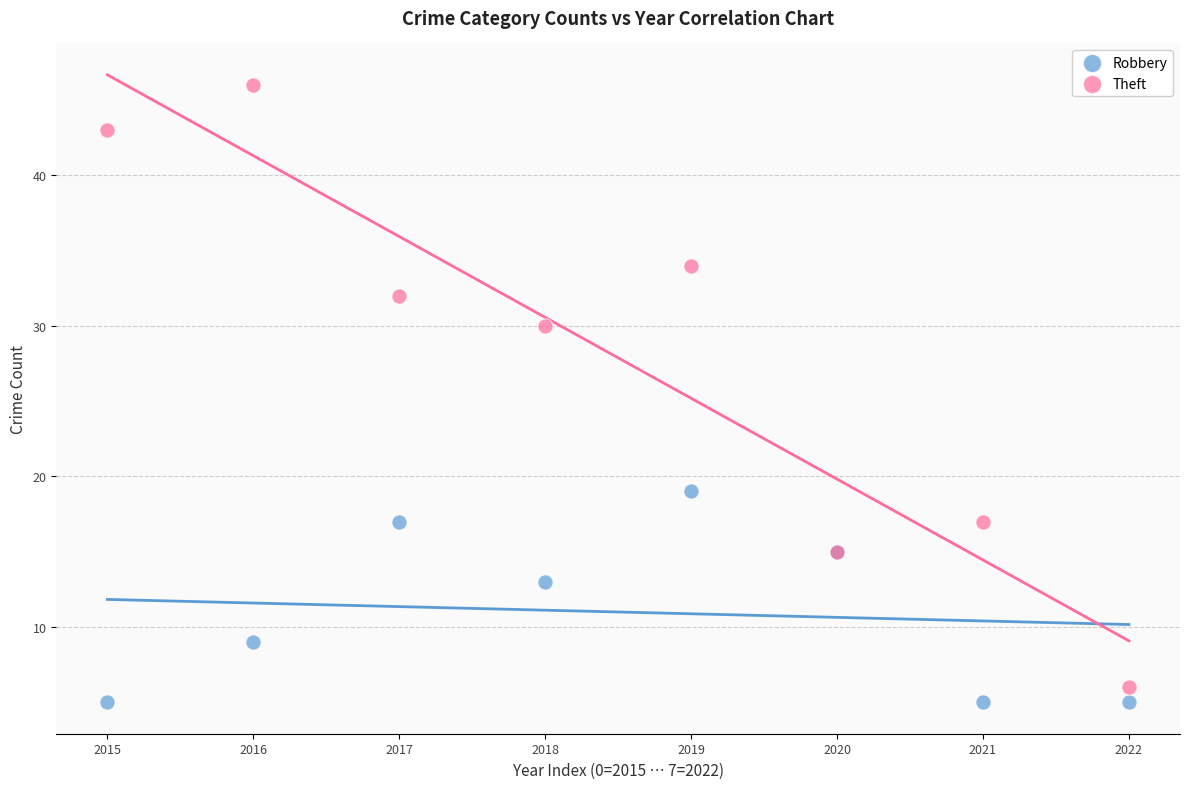

Which series has the largest Y range (max minus min)?

Theft